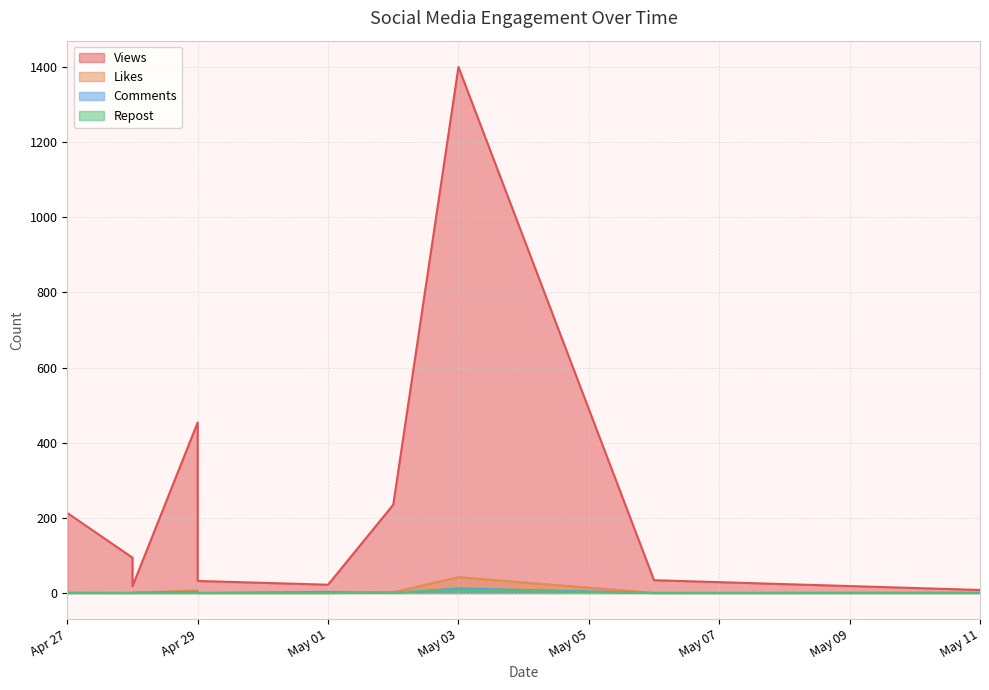

Reading left to right, list all the values displayed in this chart.

Views: 213	94	18	454	32	22	235	1400	34	8
Likes: 1	0	0	7	0	0	2	42	0	1
Comments: 0	0	1	3	0	3	0	12	0	0
Repost: 0	0	0	0	0	0	1	9	0	0